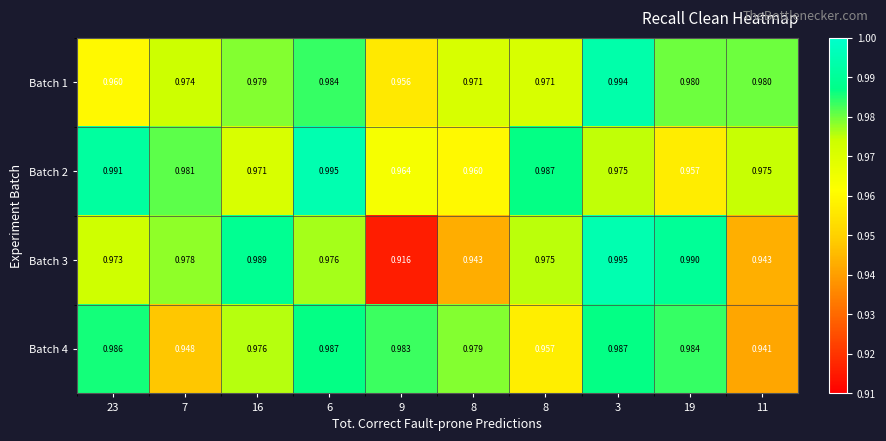

Reading left to right, what are all the values shown in this chart?

Batch 1: 23=1.0	7=1.0	16=1.0	6=1.0	9=1.0	8=1.0	8=1.0	3=1.0	19=1.0	11=1.0
Batch 2: 23=1.0	7=1.0	16=1.0	6=1.0	9=1.0	8=1.0	8=1.0	3=1.0	19=1.0	11=1.0
Batch 3: 23=1.0	7=1.0	16=1.0	6=1.0	9=0.9	8=0.9	8=1.0	3=1.0	19=1.0	11=0.9
Batch 4: 23=1.0	7=0.9	16=1.0	6=1.0	9=1.0	8=1.0	8=1.0	3=1.0	19=1.0	11=0.9